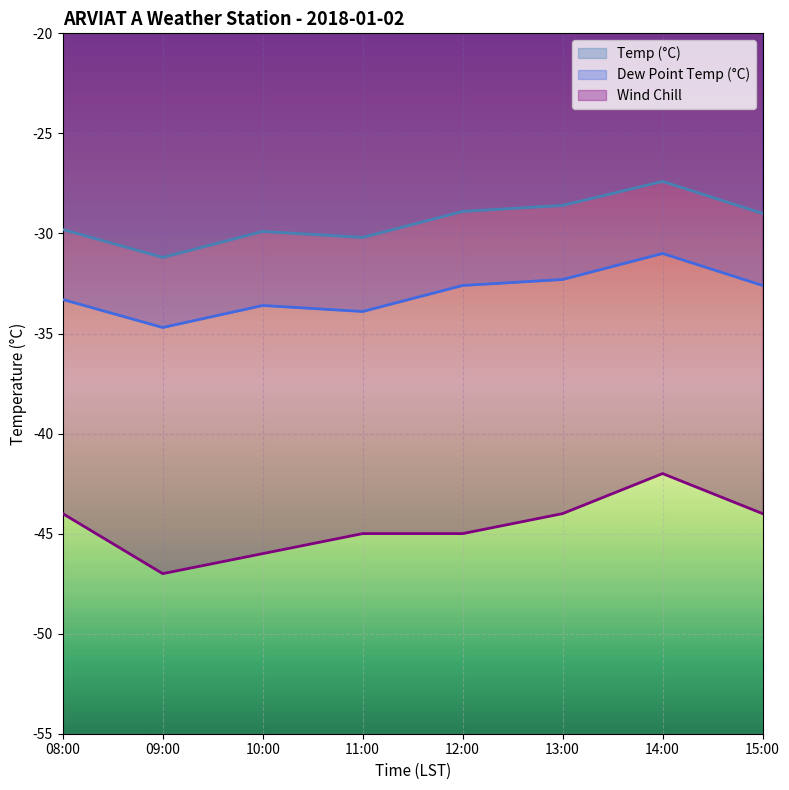

What is the approximate value of Temp (°C) at 08:00?

-29.8